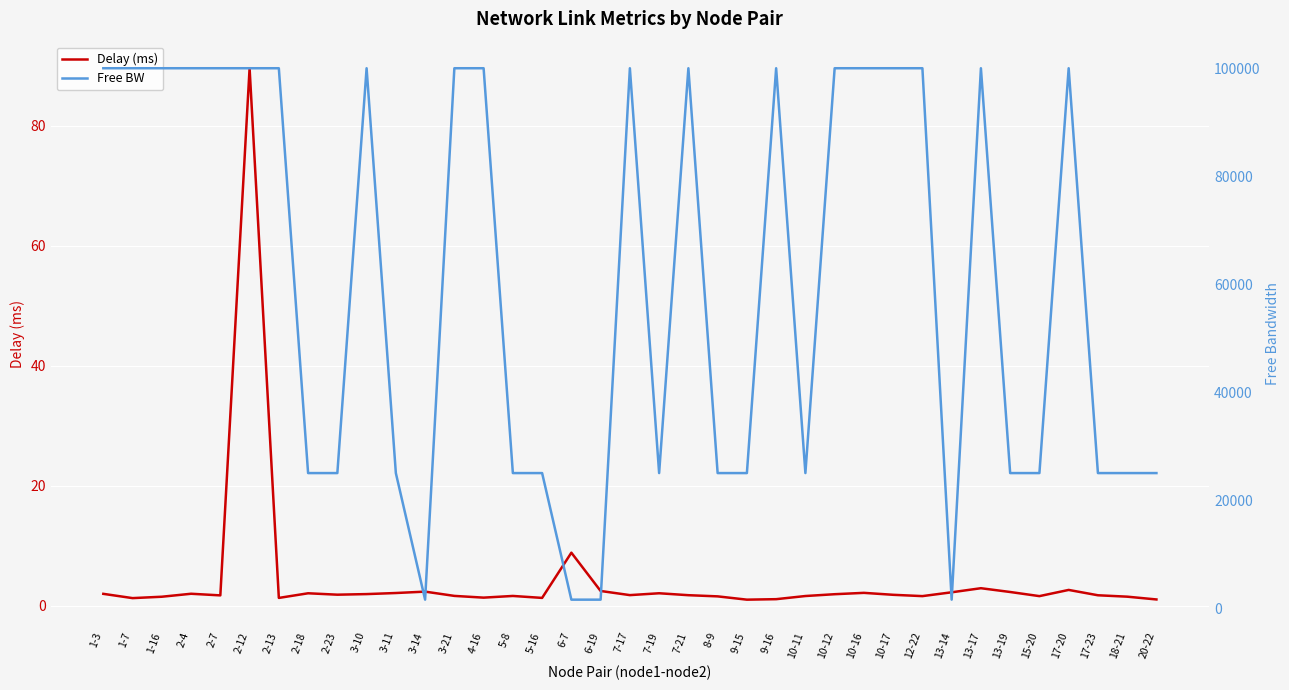

How many values in the Free BW series are below 99999?

18